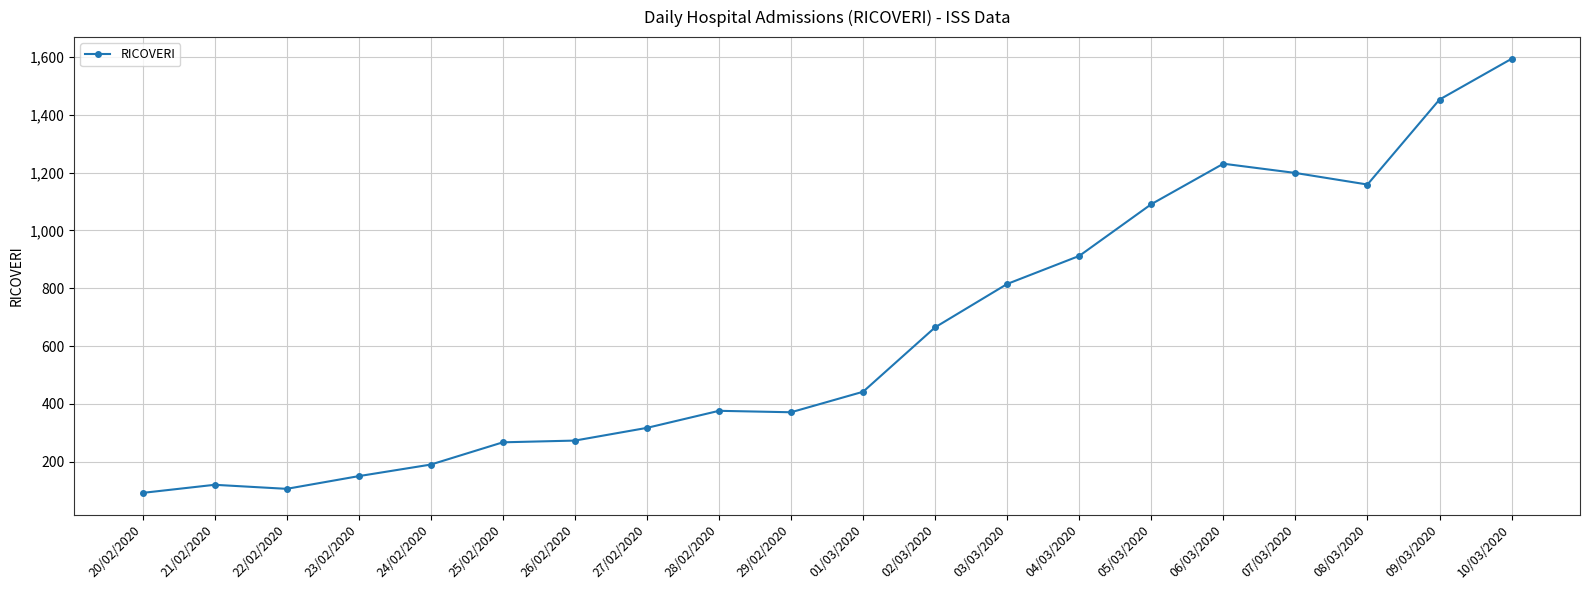

True or false: the data shows 483 at 27/02/2020.

False